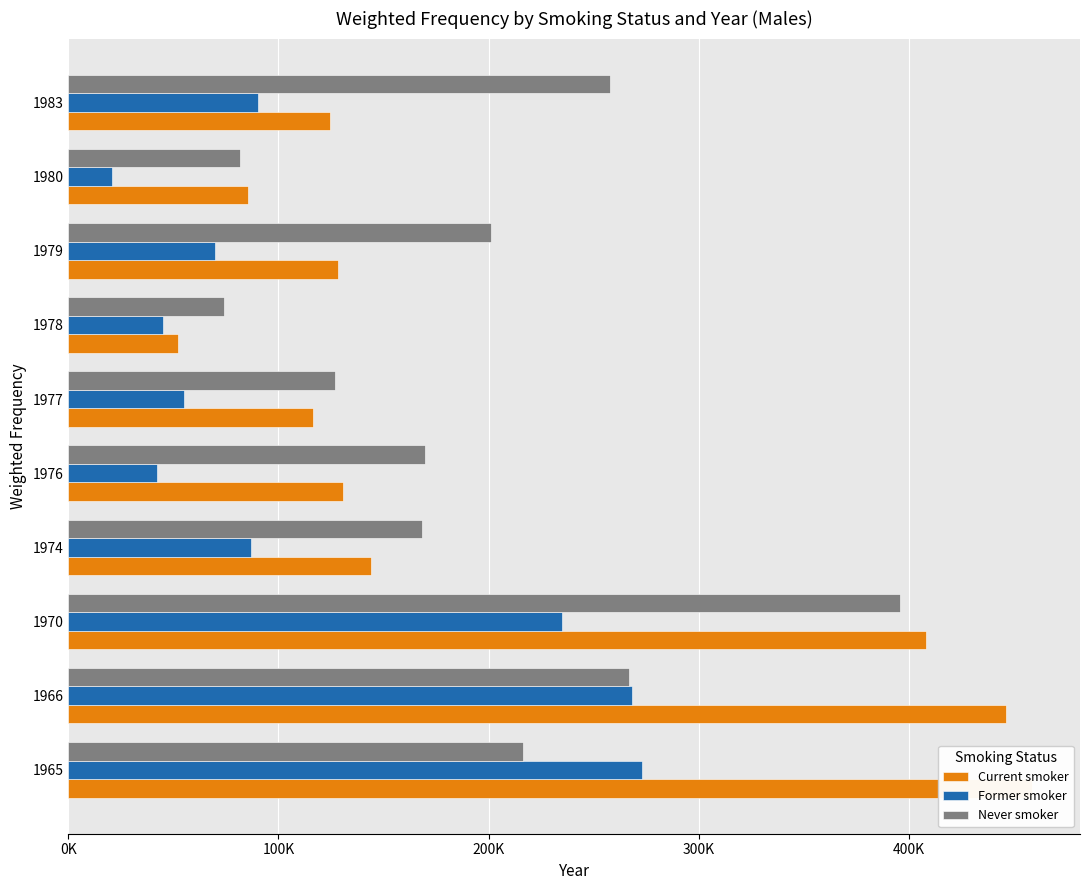

Reading left to right, list all the values displayed in this chart.

Current smoker: 458636	446248	408170	144048	130800	116637	52380	128362	85281	124326
Former smoker: 273289	268284	235001	87151	42026	54850	45027	69763	20784	90353
Never smoker: 216453	267086	395995	168456	169569	127004	74221	201125	81915	257673